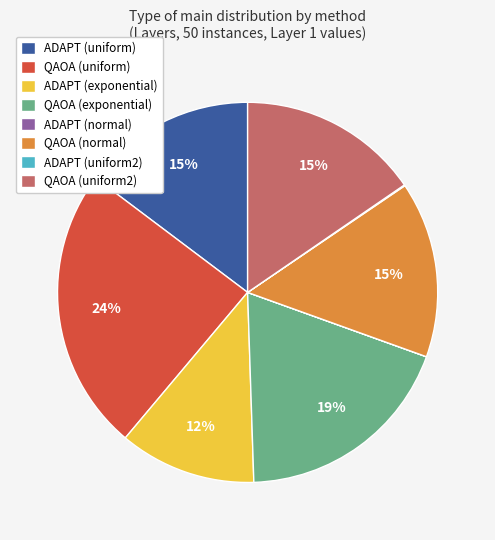

Combined, do QAOA (uniform) and ADAPT (uniform) account for over 50%?

No